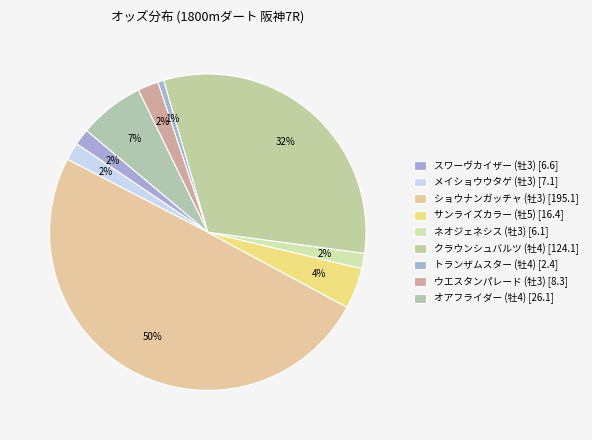

To the nearest percent, what is the difference between the largest and smallest slice percentages?

49%